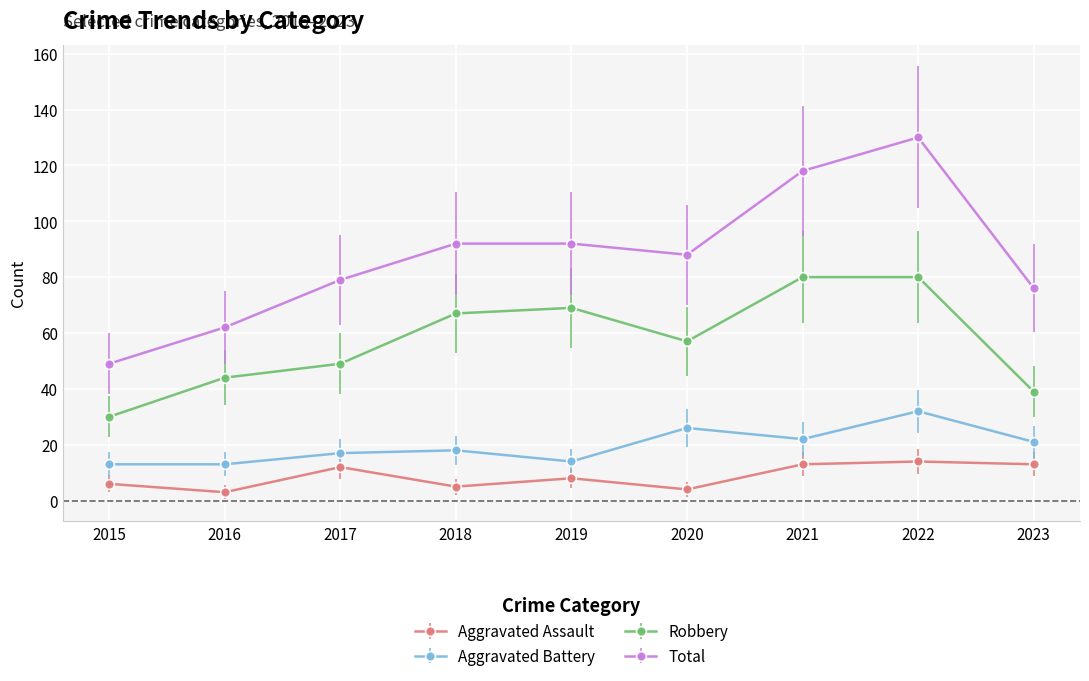

At how many categories does at least one series exceed 7?

9